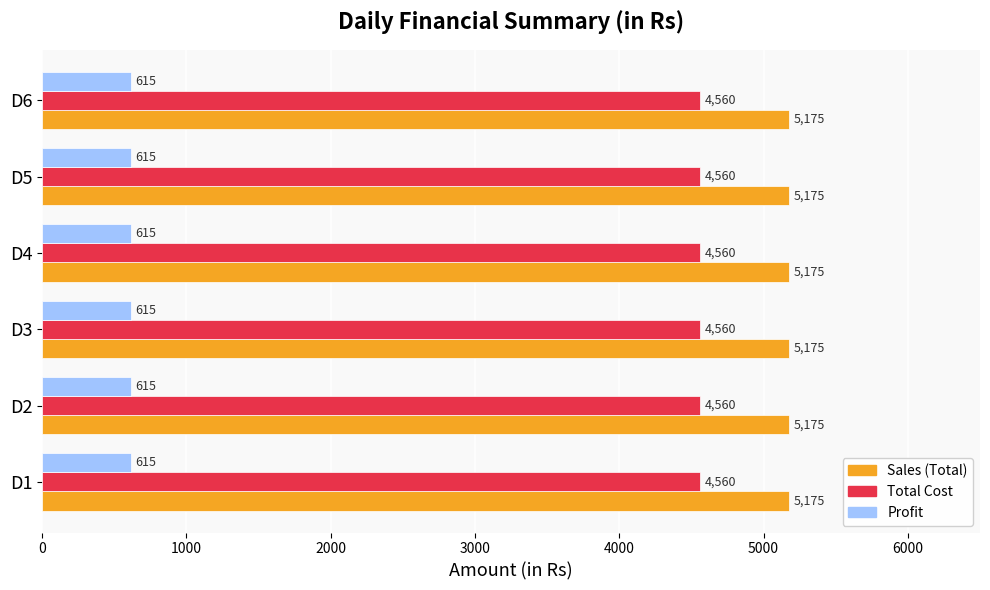

What is the smallest value displayed?

615